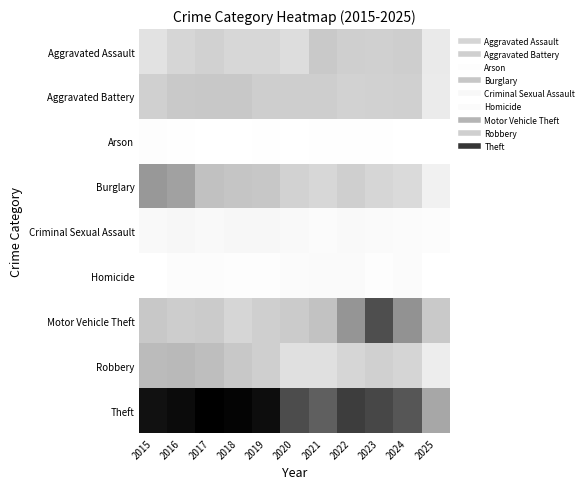

At how many categories does at least one series exceed 672?

10